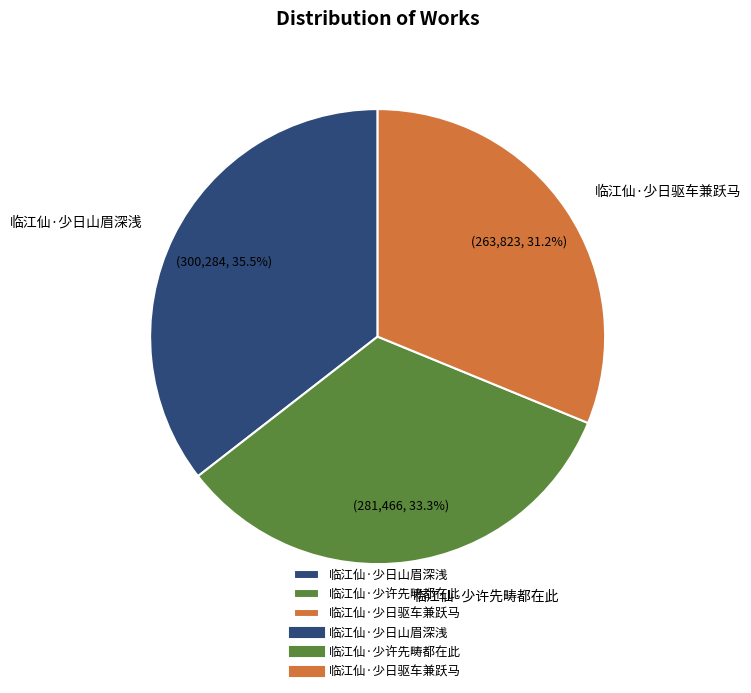

What percentage is the 临江仙·少日驱车兼跃马 slice, to the nearest percent?

31%